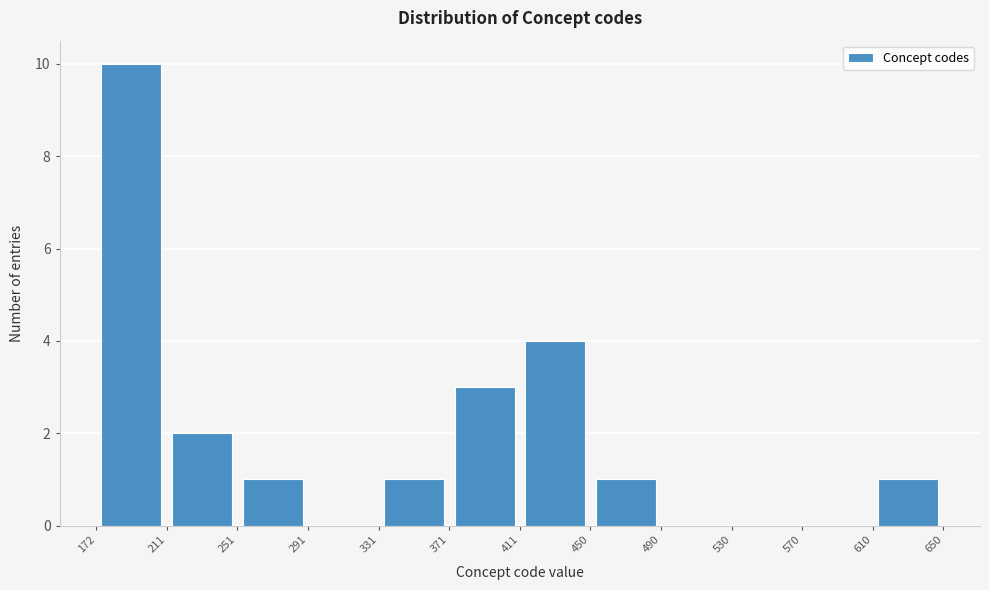

Reading left to right, list every bar in this chart as the range it spans on the x-axis followed by its height. The values are not printed on the chart, so give them approximately, as read against the axis.

172 to 211: 10
211 to 251: 2
251 to 291: 1
291 to 331: 0
331 to 371: 1
371 to 411: 3
411 to 450: 4
450 to 490: 1
490 to 530: 0
530 to 570: 0
570 to 610: 0
610 to 650: 1